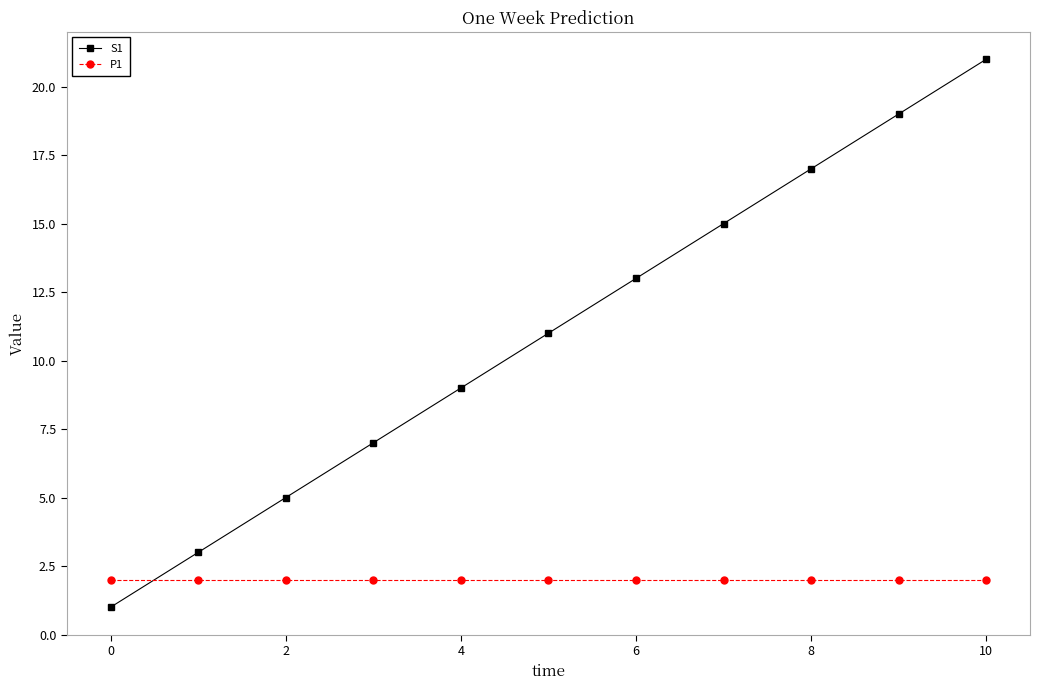

Rank the series by their average value, from lowest to highest.

P1, S1